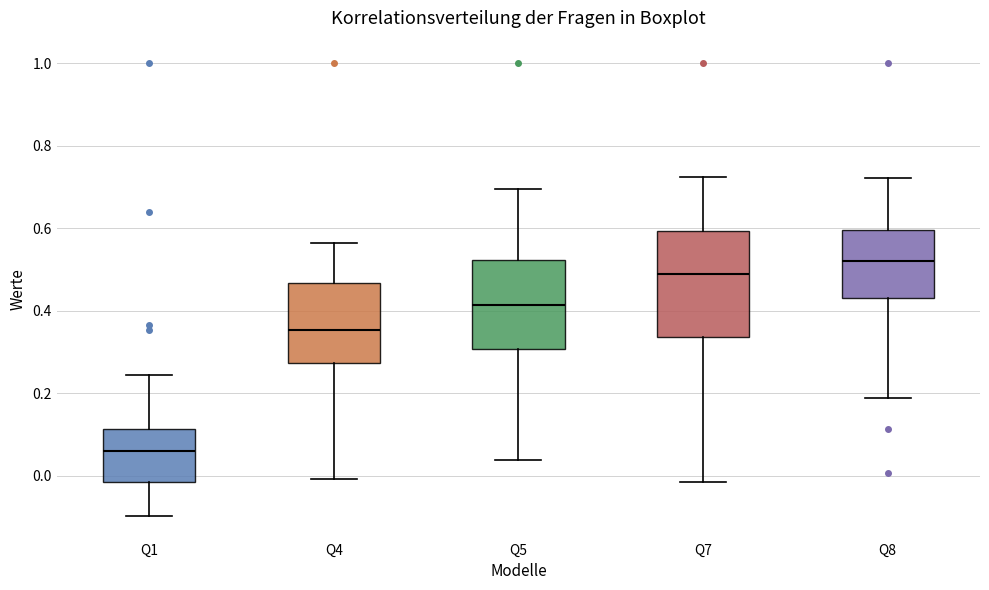

Reading left to right, transcribe this box plot: for each box, give where its median line is, the range the box spans, and where its two whiskers end, as read against the y-axis. The values are not printed on the chart, so give them approximately, as read against the axis.

Q1: median 0.06, box -0.02 to 0.12, whiskers -0.10 to 0.24
Q4: median 0.36, box 0.28 to 0.46, whiskers 0.00 to 0.56
Q5: median 0.42, box 0.30 to 0.52, whiskers 0.04 to 0.70
Q7: median 0.48, box 0.34 to 0.60, whiskers -0.02 to 0.72
Q8: median 0.52, box 0.44 to 0.60, whiskers 0.18 to 0.72